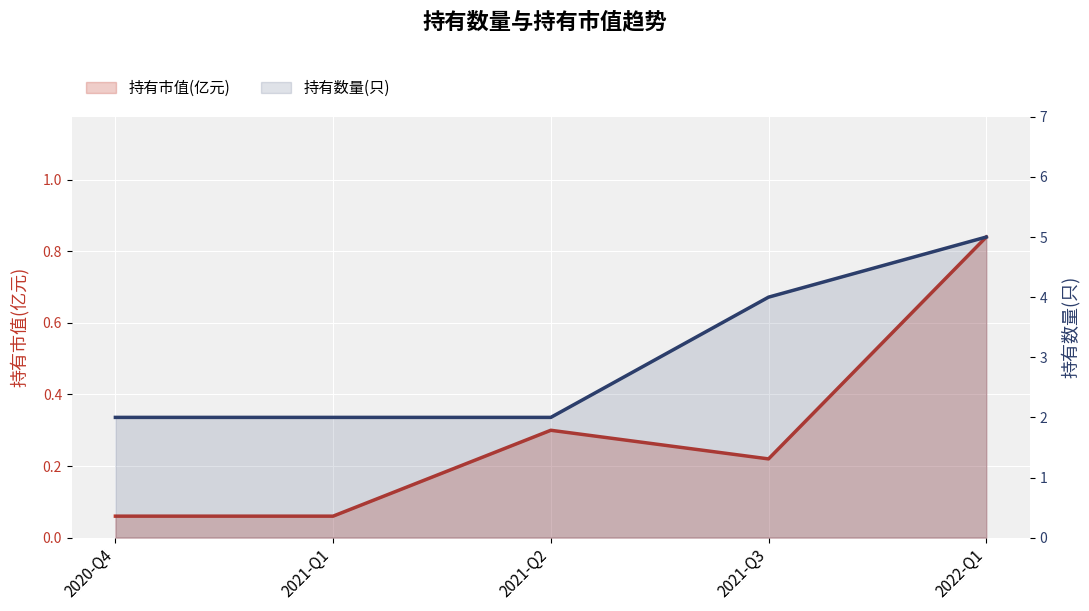

Reading left to right, transcribe all the data shown in this chart.

持有市值(亿元): 2020-Q4=0.1	2021-Q1=0.1	2021-Q2=0.3	2021-Q3=0.2	2022-Q1=0.8
持有数量(只): 2020-Q4=2.0	2021-Q1=2.0	2021-Q2=2.0	2021-Q3=4.0	2022-Q1=5.0